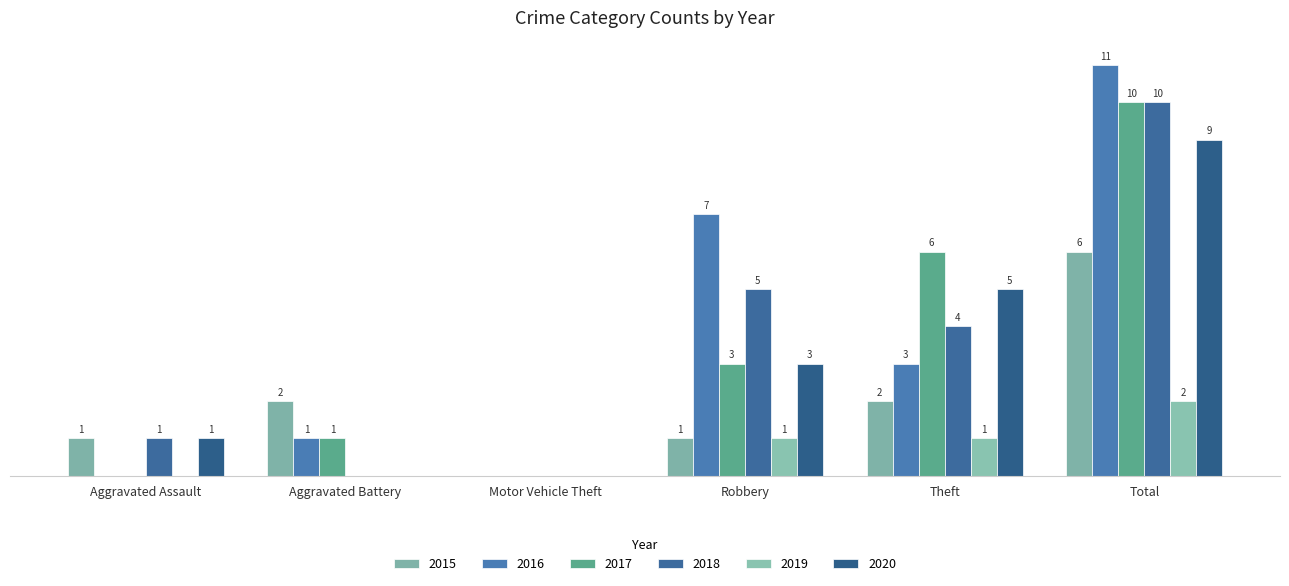

Are the bars horizontal?

No